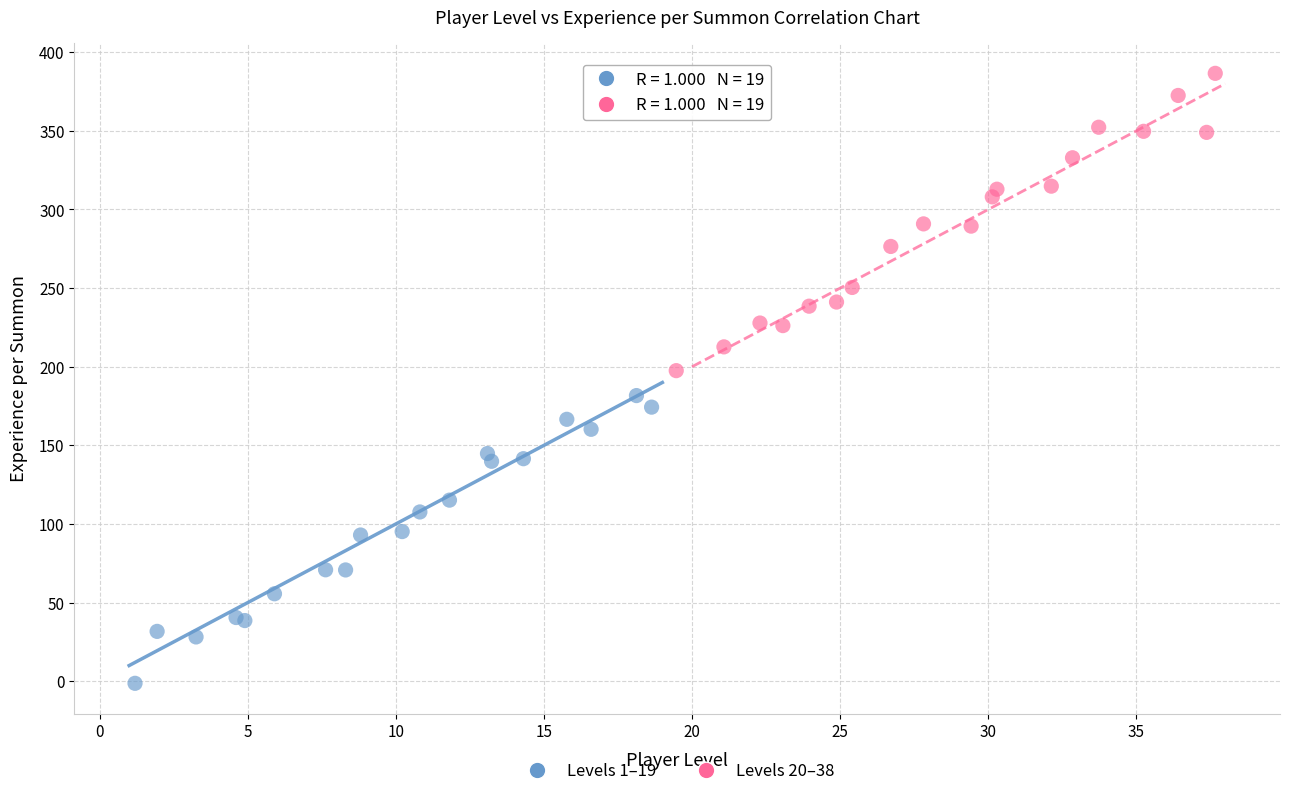

What are all the series names shown in the legend?

Levels 1–19, Levels 20–38